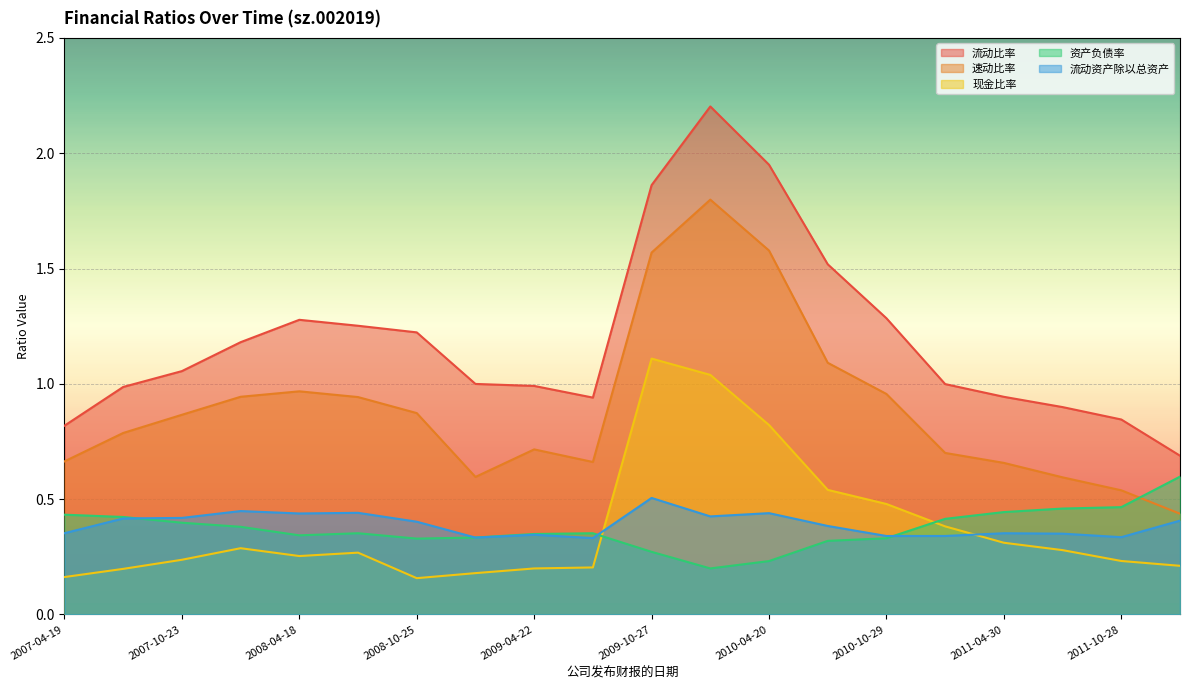

What is the average value of the 流动资产除以总资产 series?

0.4